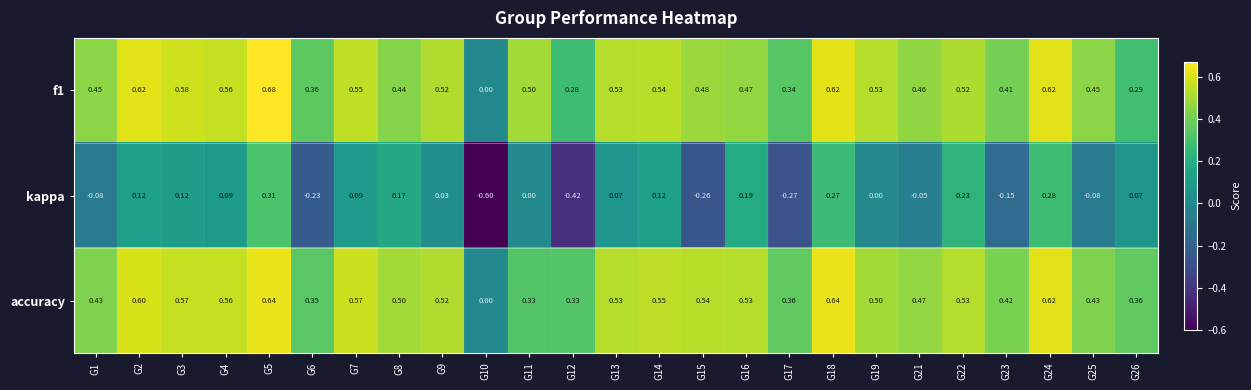

Which series has the widest spread of values?

kappa